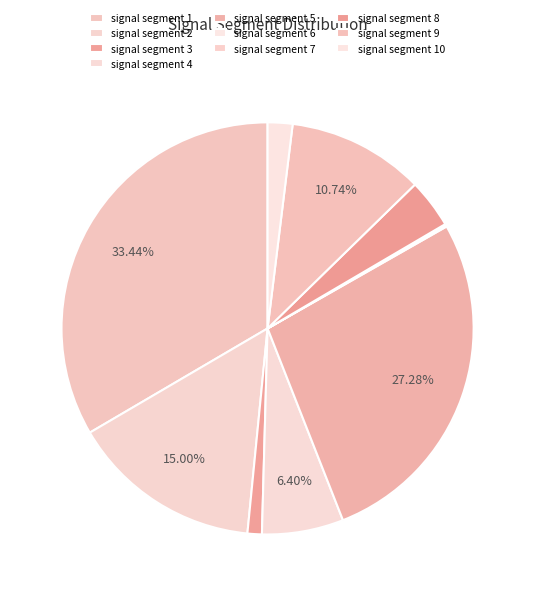

Between signal segment 4 and signal segment 2, which is larger?

signal segment 2